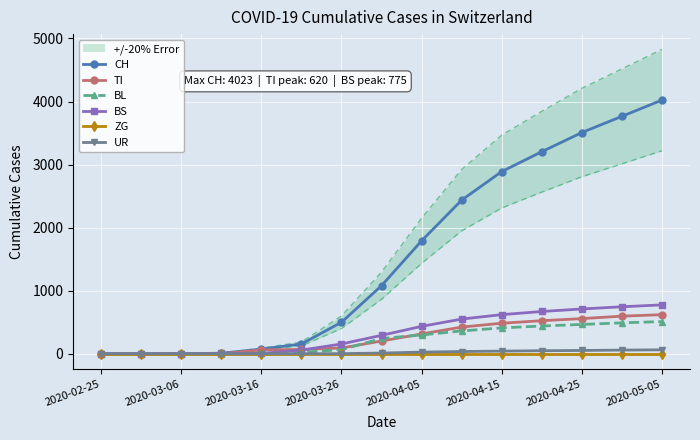

What is the highest value of the BL series?

510